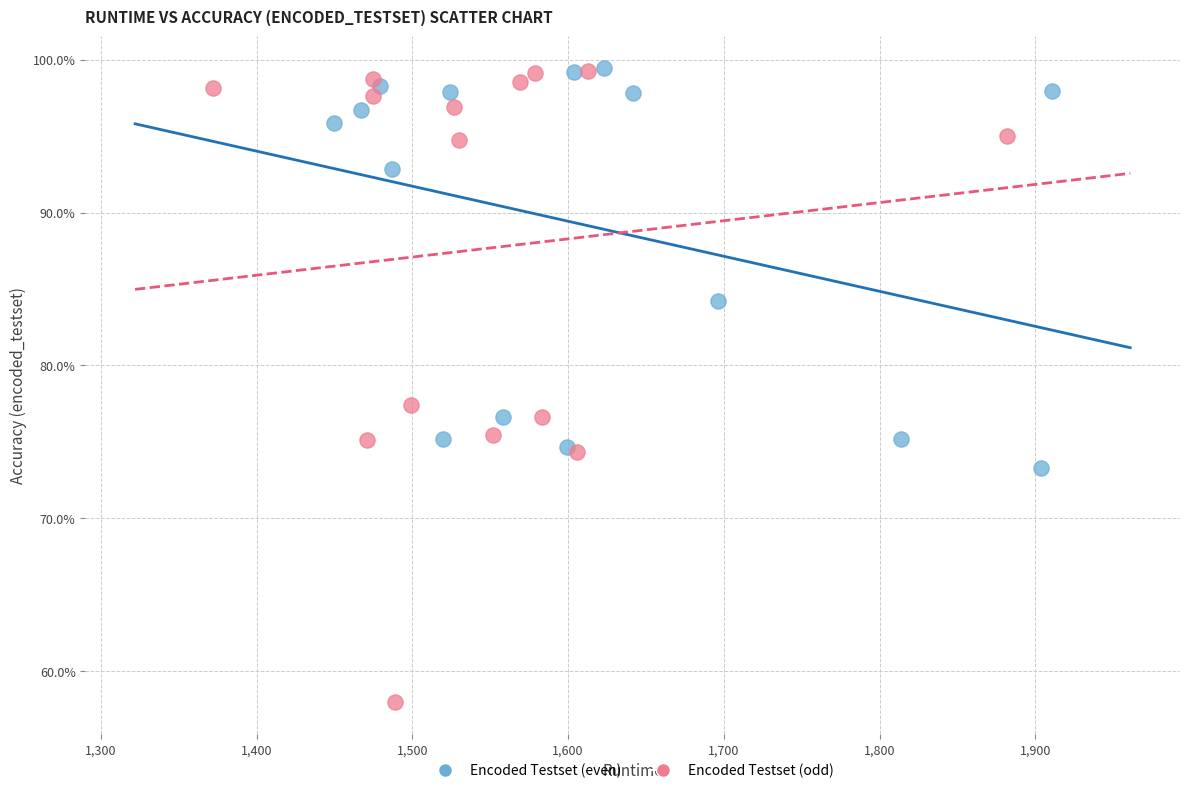

What are all the series names shown in the legend?

Encoded Testset (even), Encoded Testset (odd)